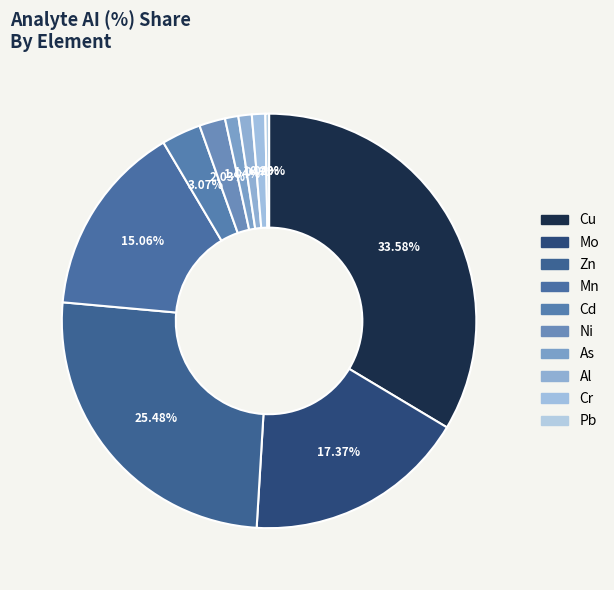

Count the number of slices in the pie.

10